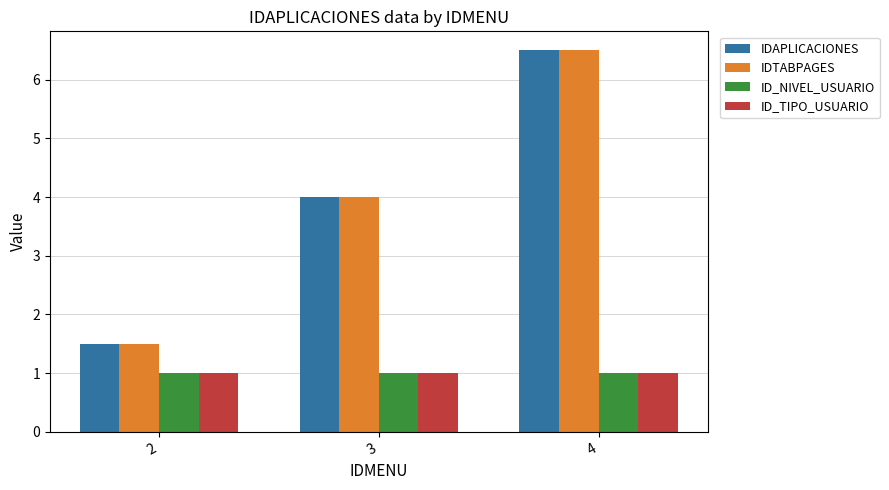

At which category does the chart reach its peak across all series?

4